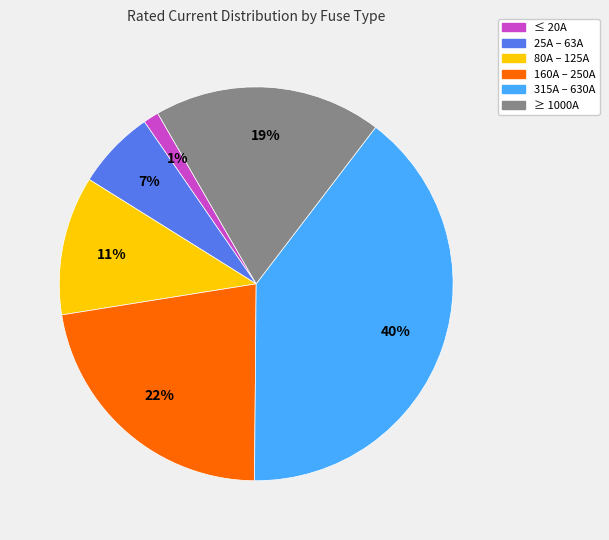

How many segments does this pie chart have?

6